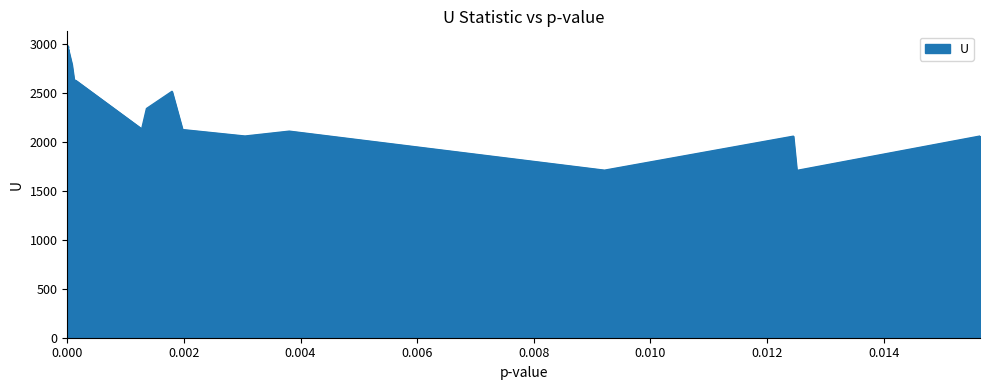

What is the greatest value displayed?

2982.0